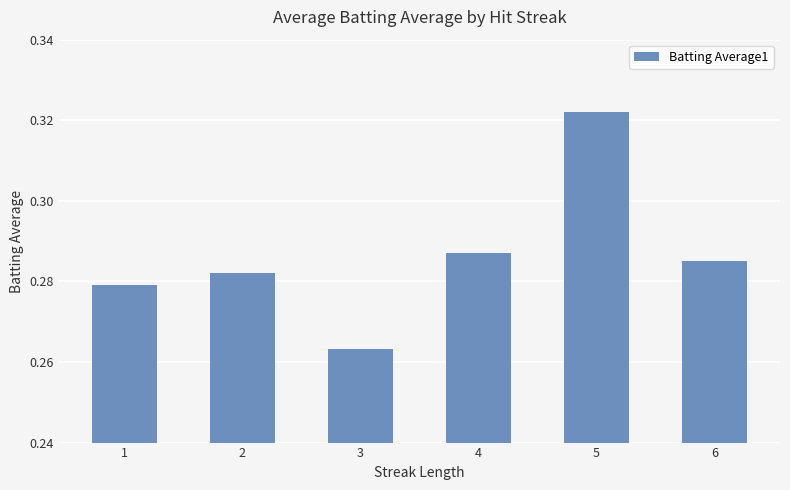

At which category does the chart reach its minimum across all series?

3